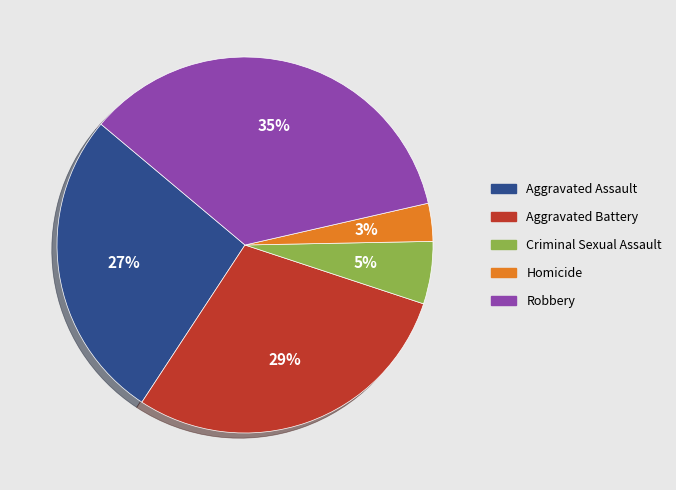

To the nearest percent, what is the difference between the largest and smallest slice percentages?

32%